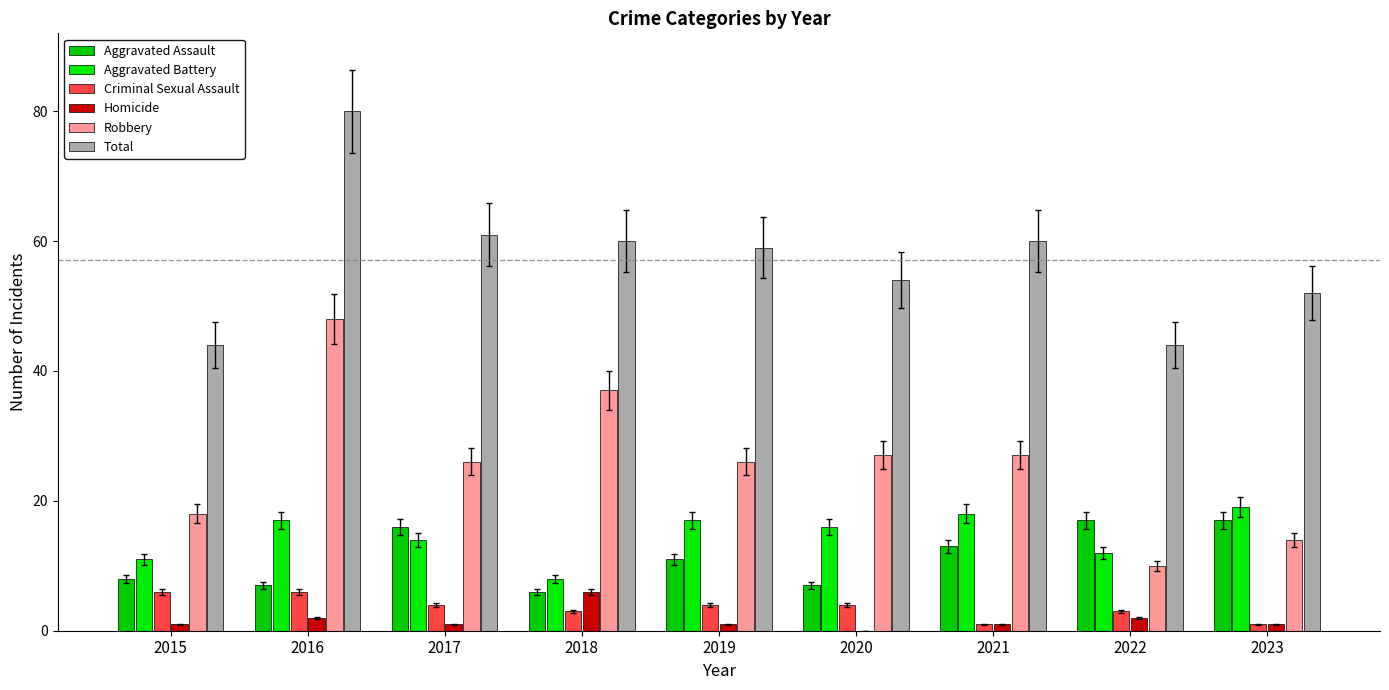

How many groups of bars are there?

9